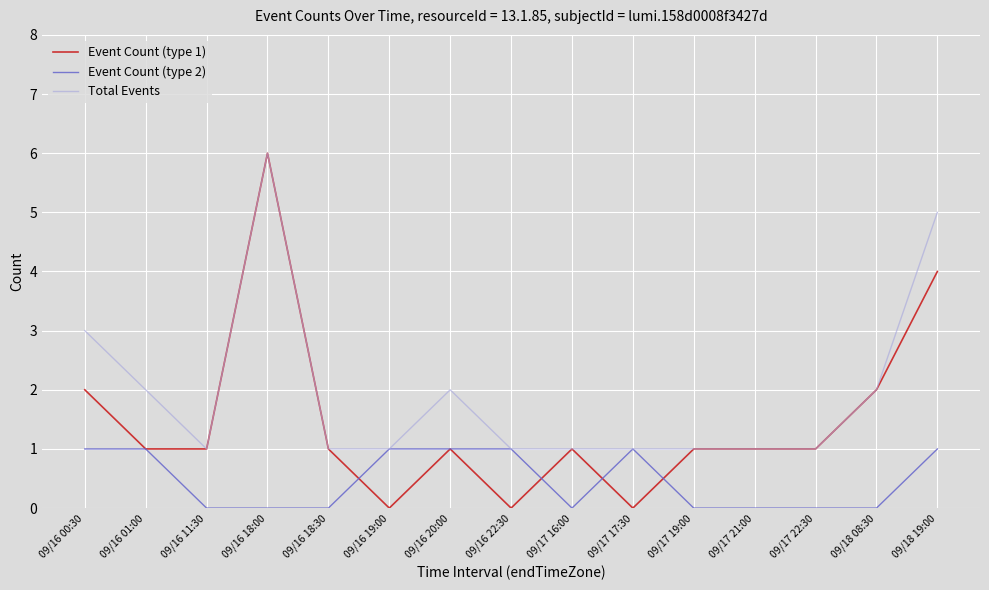

At which category is the sum across all series the highest?

09/16 18:00